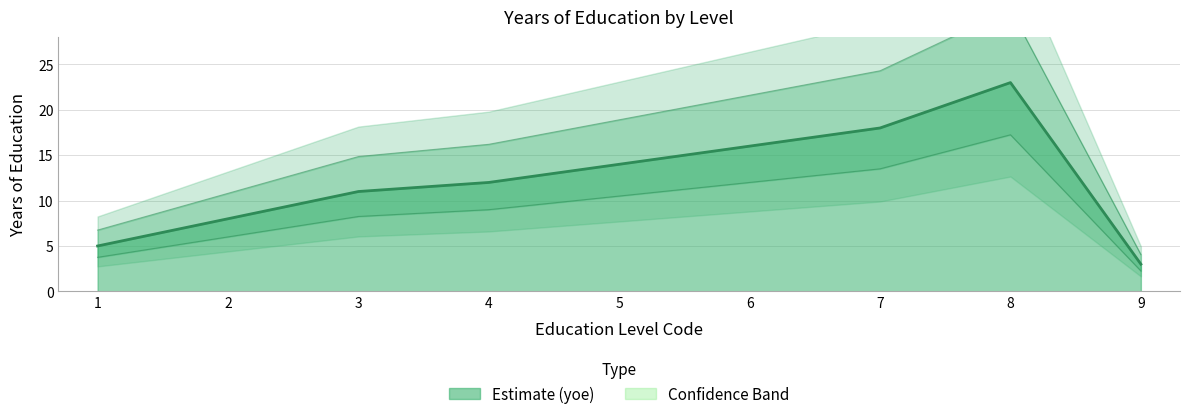

What is the difference between the maximum and minimum values?

20